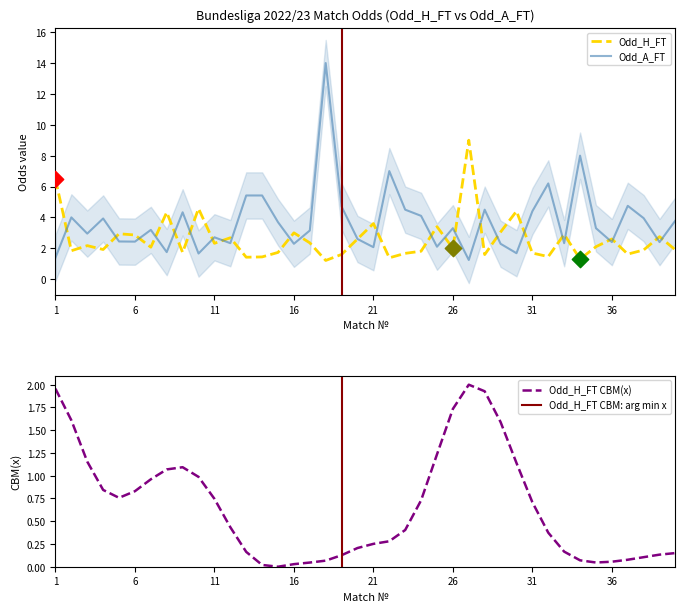

Which series reaches the maximum Y coordinate?

Odd_A_FT